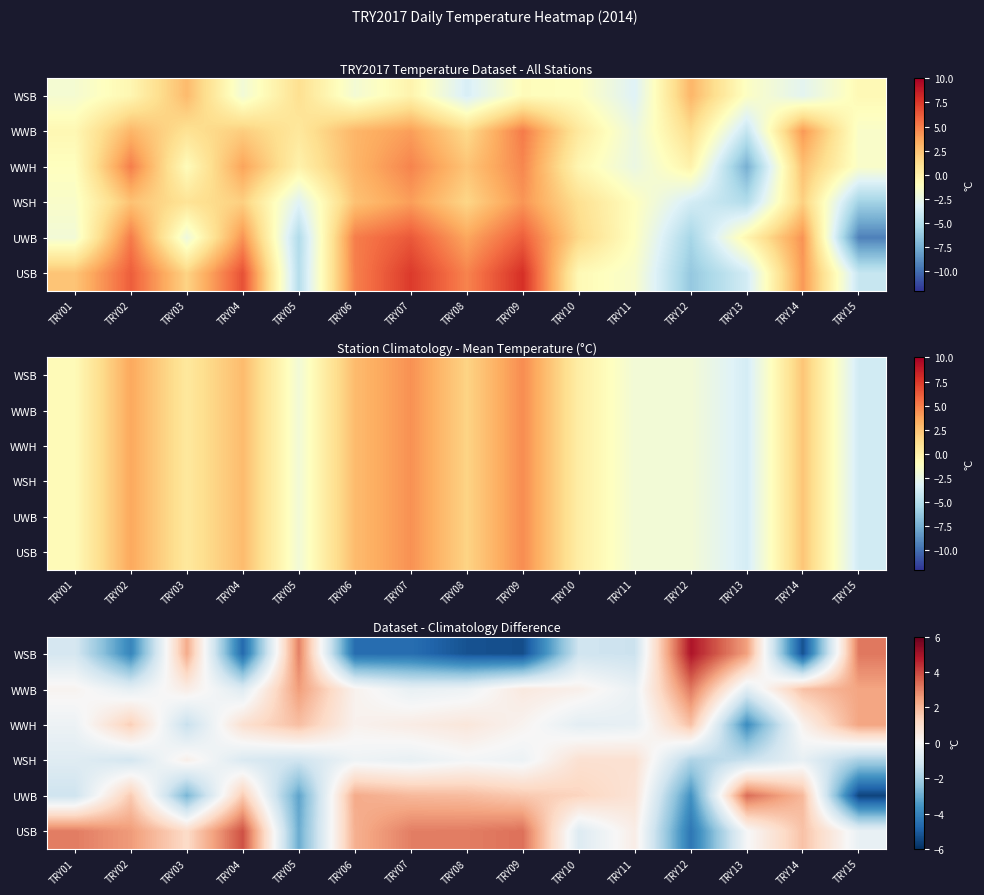

At how many categories does at least one series exceed 0?

15